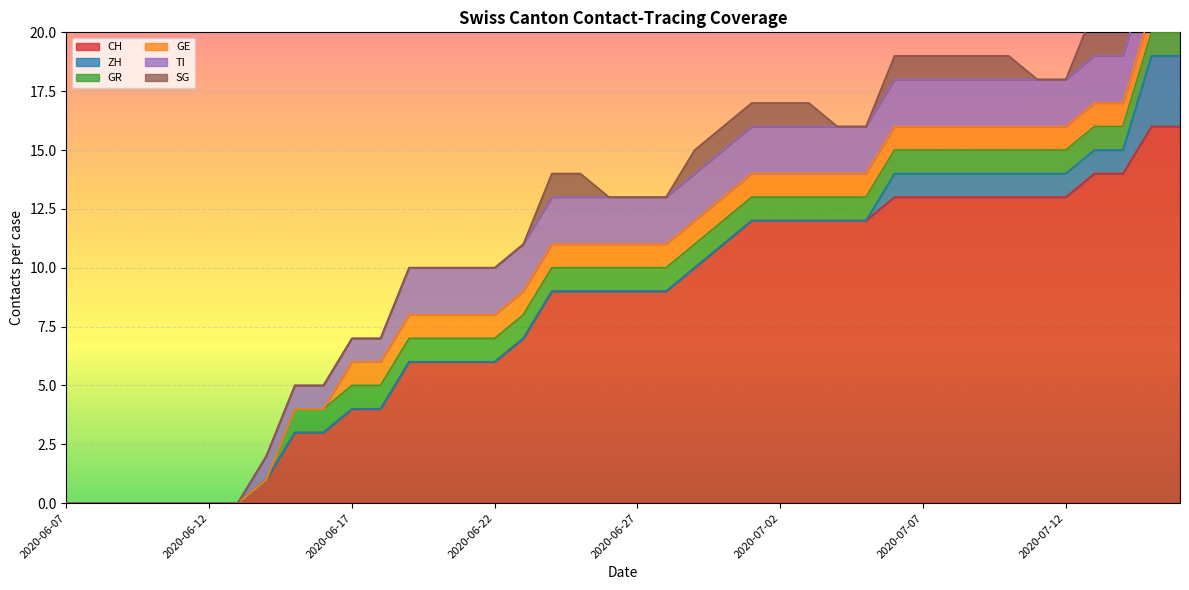

What is the sum of all GR values?

32